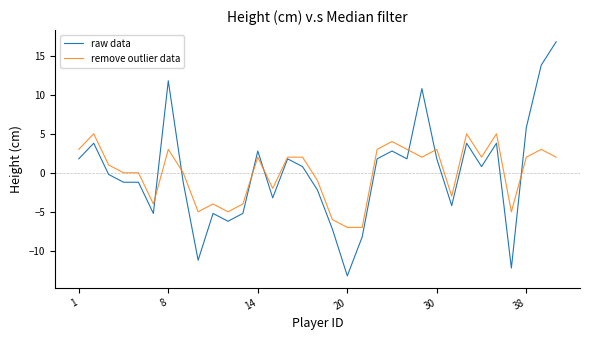

What is the maximum value for raw data?

16.8